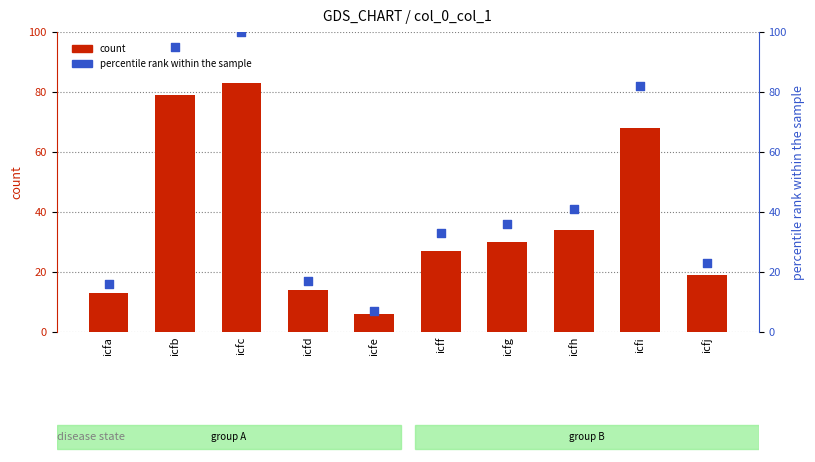

Which series contains the lowest Y value?

count